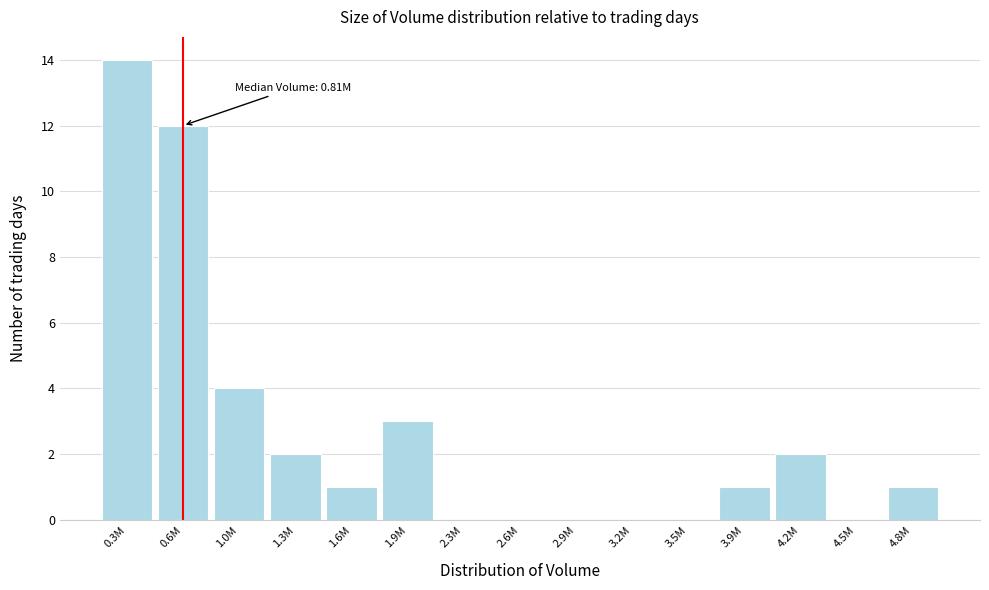

Reading right to left, list all the values displayed in this chart.

4.8M=1	4.5M=0	4.2M=2	3.9M=1	3.5M=0	3.2M=0	2.9M=0	2.6M=0	2.3M=0	1.9M=3	1.6M=1	1.3M=2	1.0M=4	0.6M=12	0.3M=14